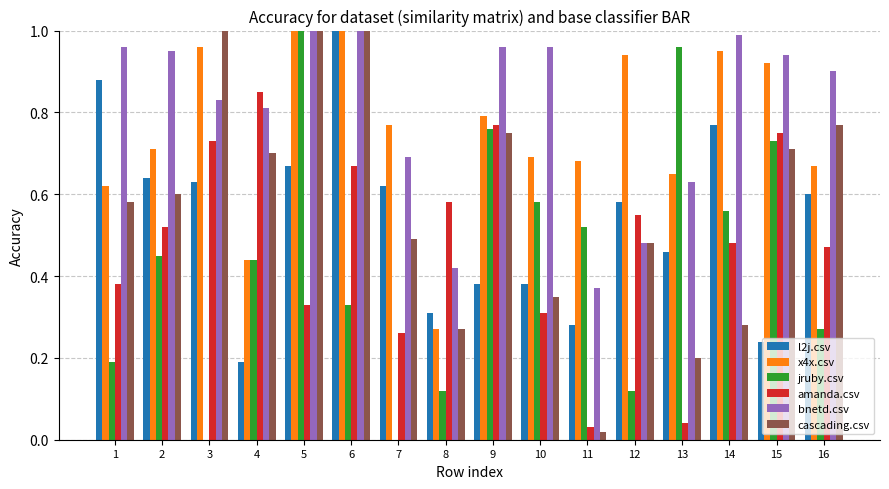

How many l2j.csv values are between 0 and 1?

16